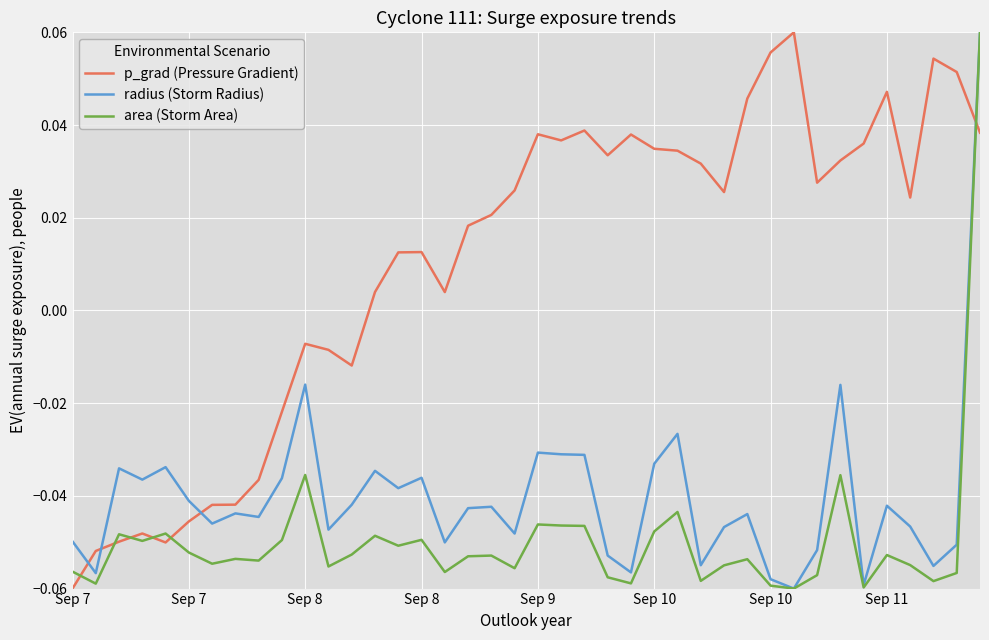

How many values in the p_grad (Pressure Gradient) series are below 0?

13